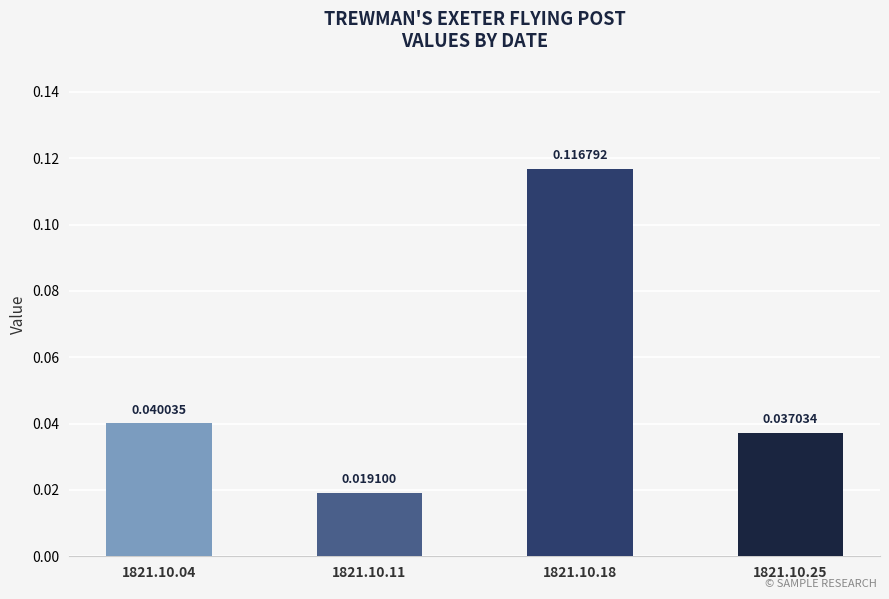

List the labels in order of value, largest first.

1821.10.18, 1821.10.04, 1821.10.25, 1821.10.11